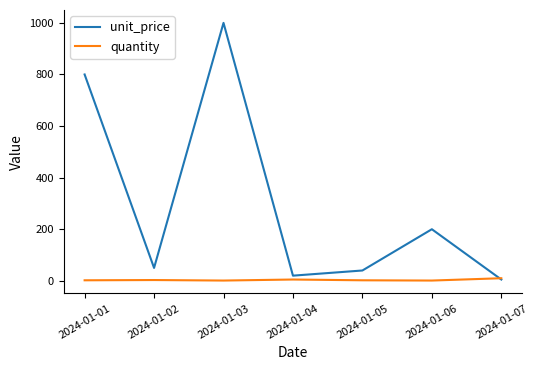

At which label is unit_price closest to 502?

2024-01-01